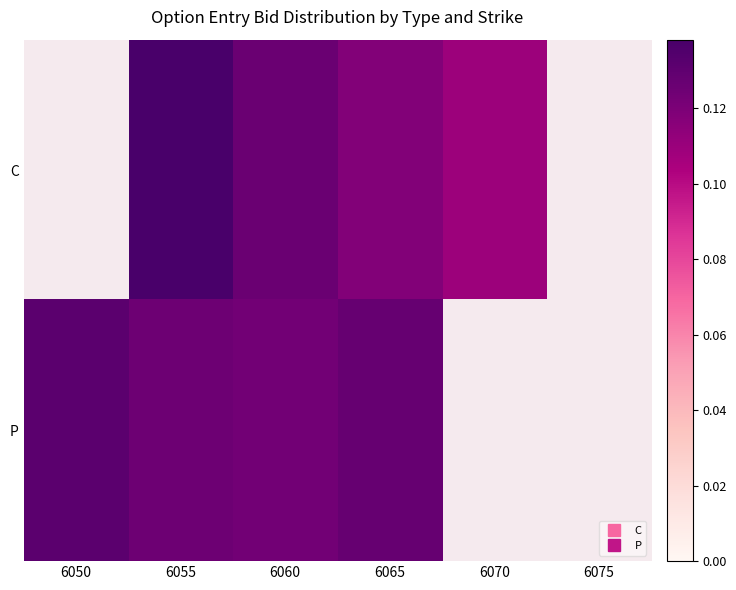

What is the greatest value displayed?

0.1